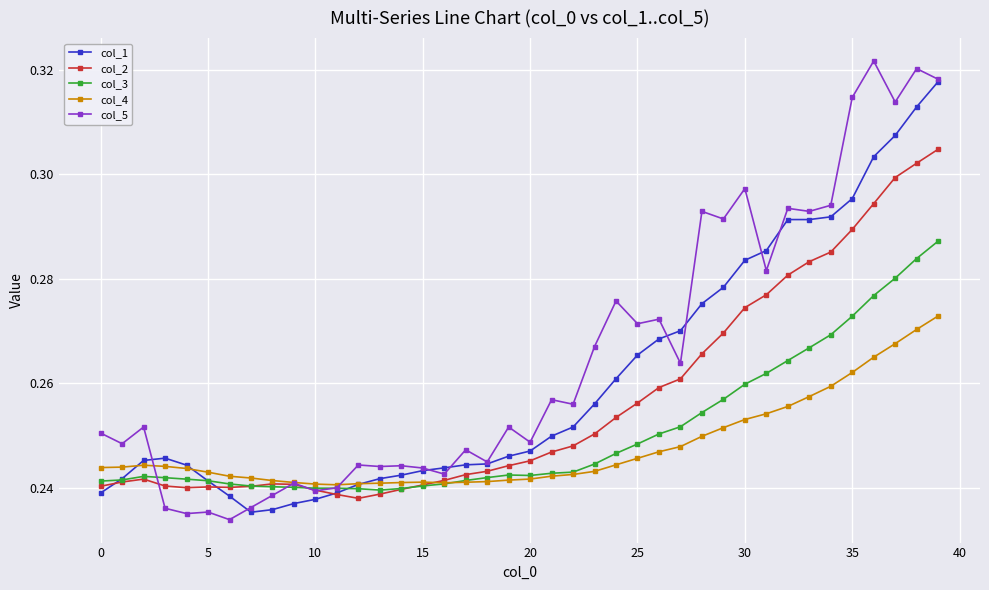

How many col_4 values are between 0 and 1?

40